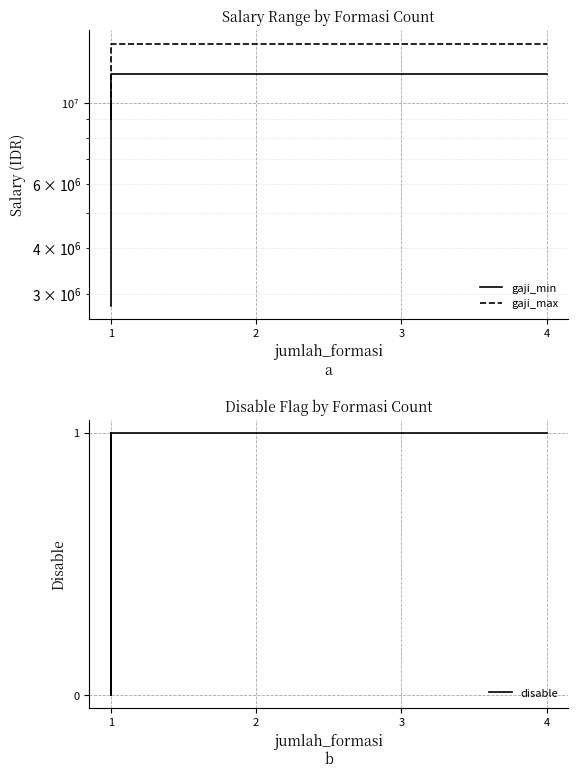

At which label does gaji_min reach its minimum?

1